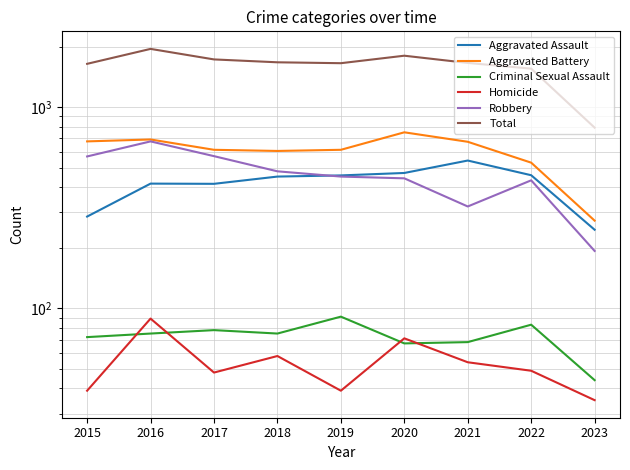

Reading right to left, what are all the values shown in this chart?

Aggravated Assault: 246	459	543	471	458	452	416	417	286
Aggravated Battery: 273	530	673	750	614	606	614	691	676
Criminal Sexual Assault: 44	83	68	67	91	75	78	75	72
Homicide: 35	49	54	71	39	58	48	89	39
Robbery: 193	433	321	443	452	480	571	676	569
Total: 791	1554	1659	1802	1654	1671	1727	1948	1642